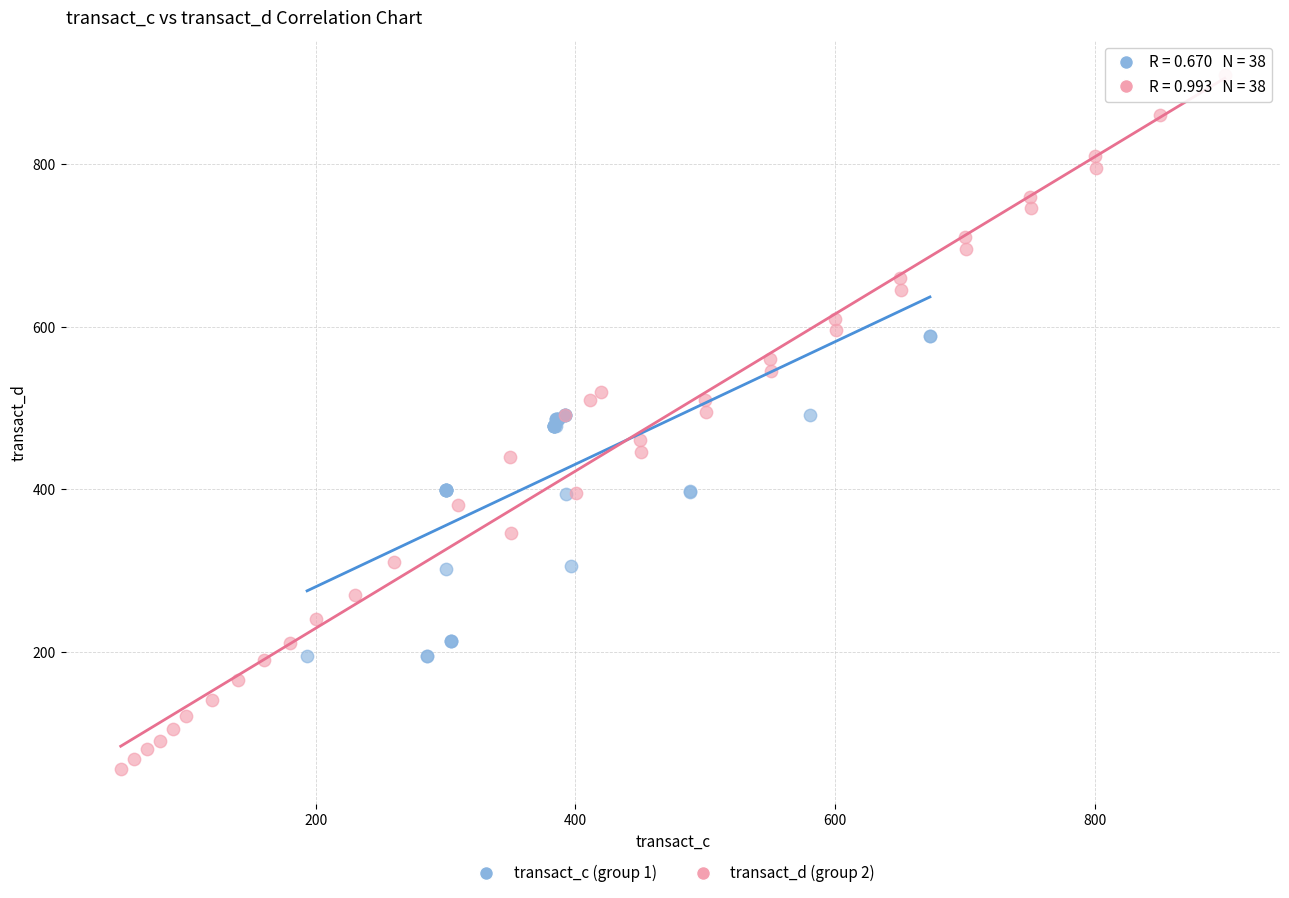

Which series reaches the maximum Y coordinate?

transact_d (group 2)